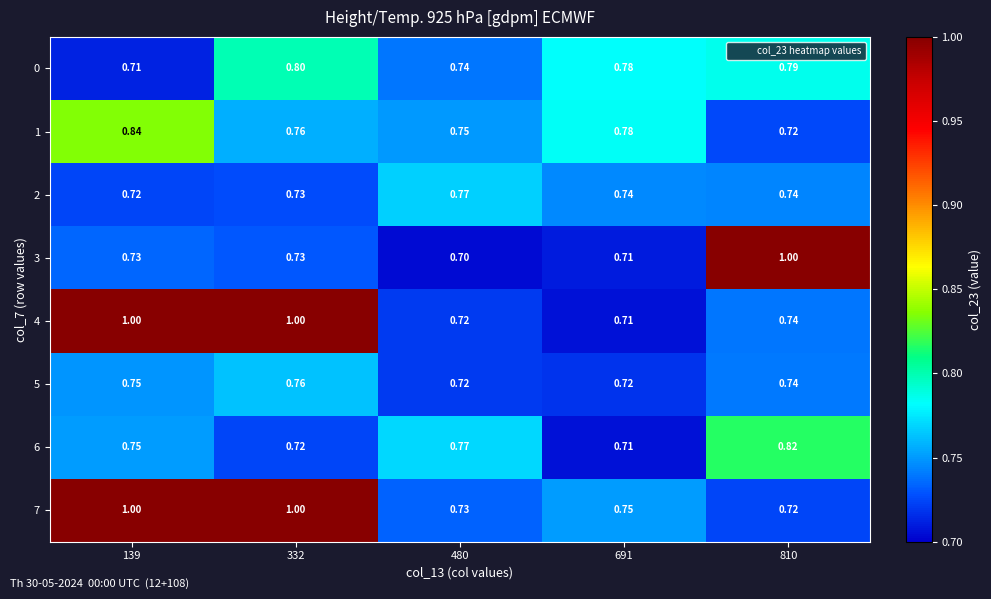

Rank the series at 810 from lowest to highest value.

7, 1, 4, 5, 2, 0, 6, 3